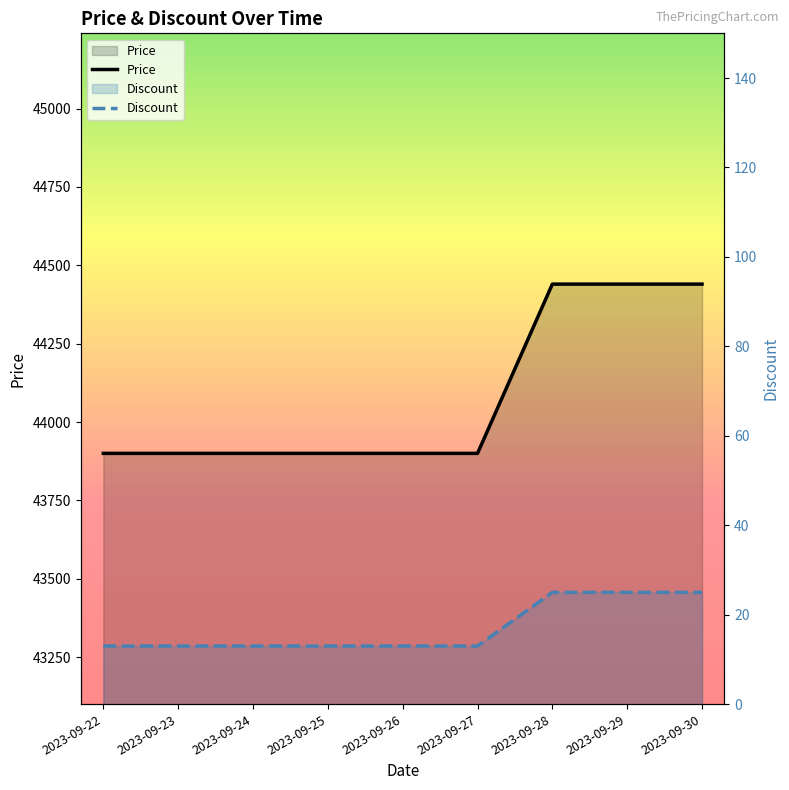

The value of Price at 2023-09-26 is 43900. True or false?

True